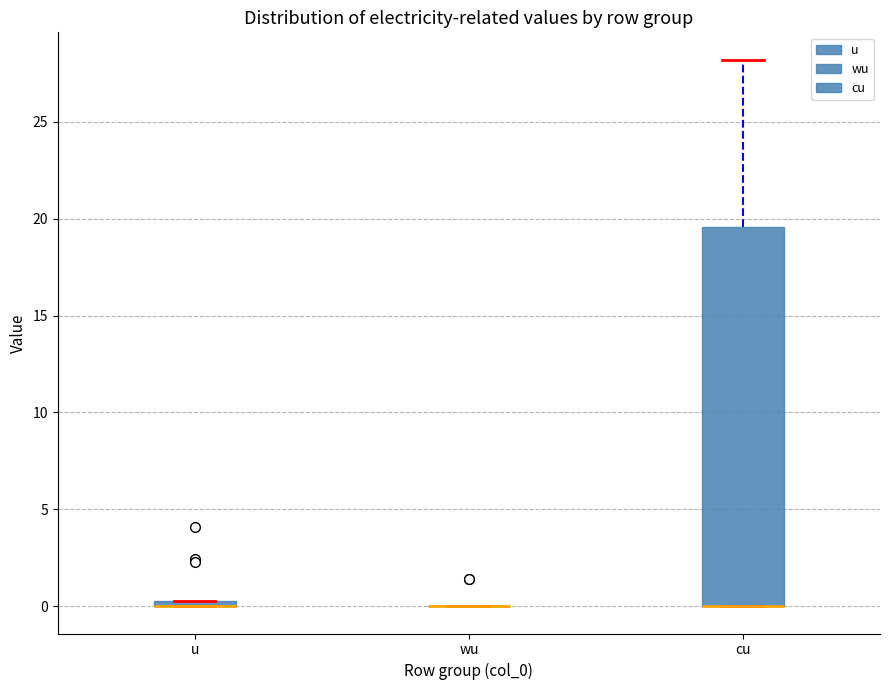

Comparing the boxes themselves (not the whiskers), which one is the tallest?

cu